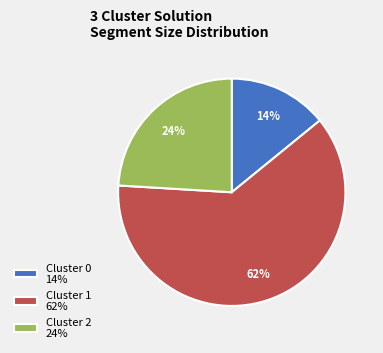

What percentage is the Cluster 1 slice, to the nearest percent?

62%